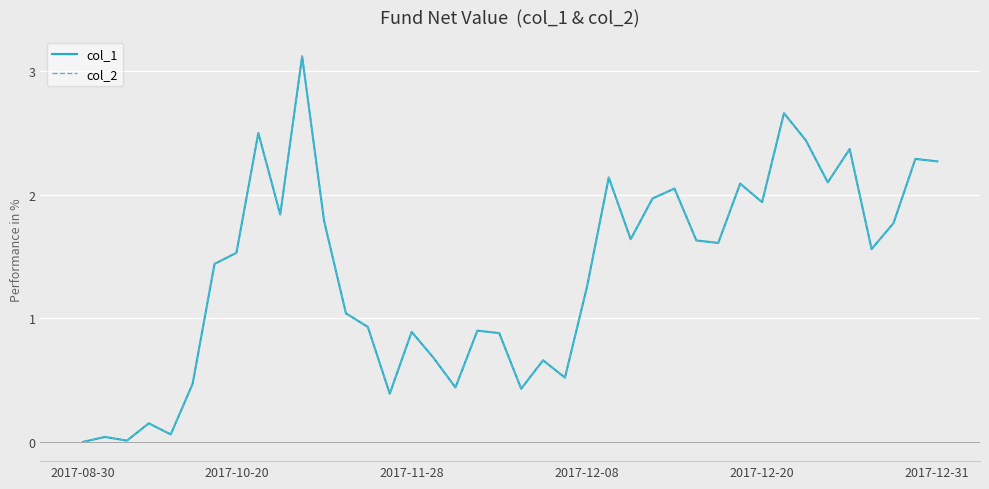

Which series has the largest range (max minus min)?

col_1